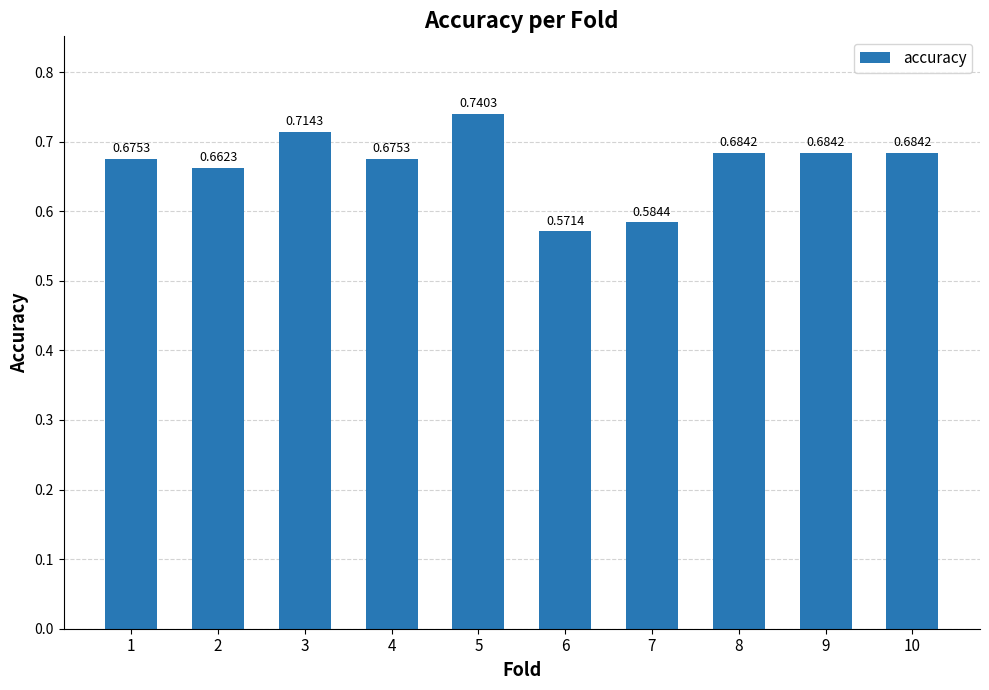

What is the change in value from 1 to 6?

-0.1